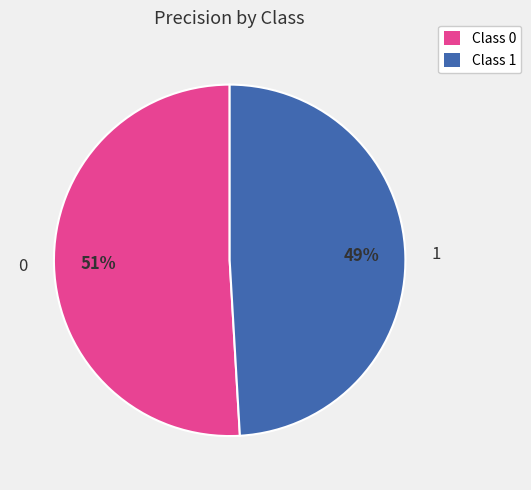

To the nearest percent, what percentage of the pie is 1?

49%